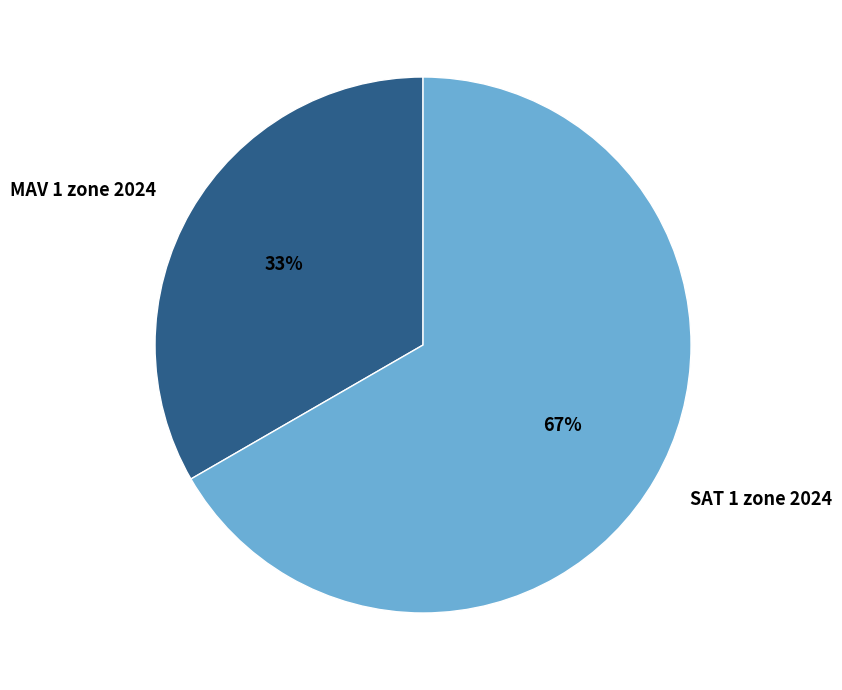

Which slice is the largest?

SAT 1 zone 2024